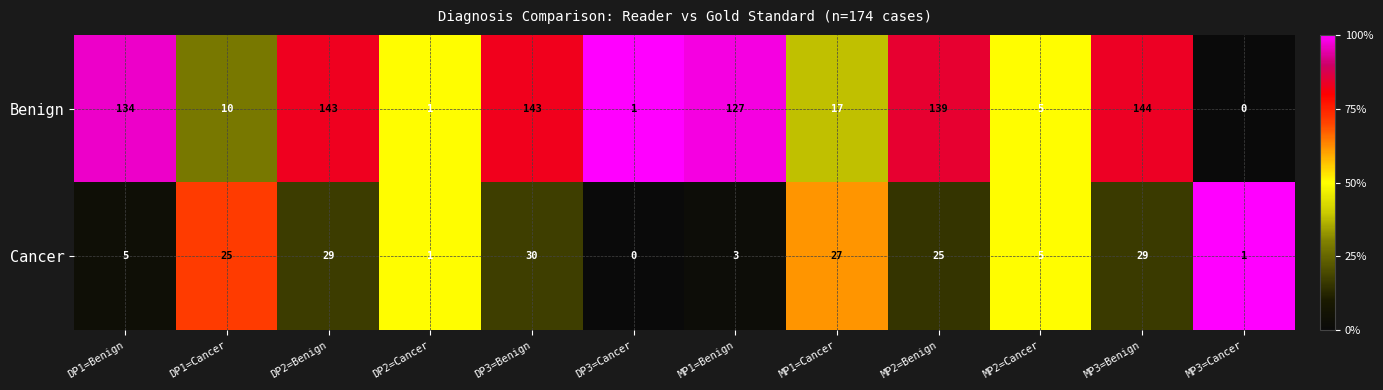

List the series in order of their overall mean, highest first.

Benign, Cancer